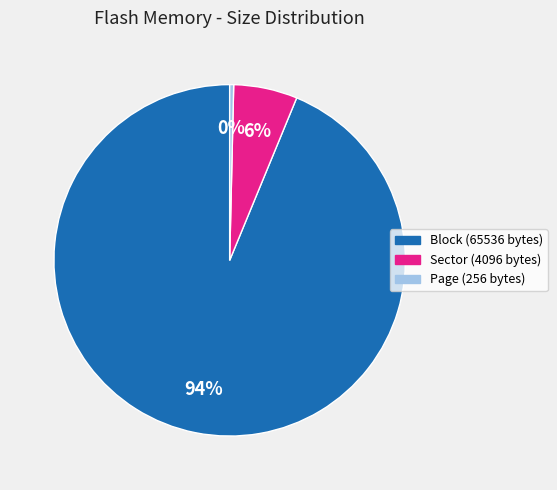

Does Block (65536 bytes) represent more than half of the total?

Yes